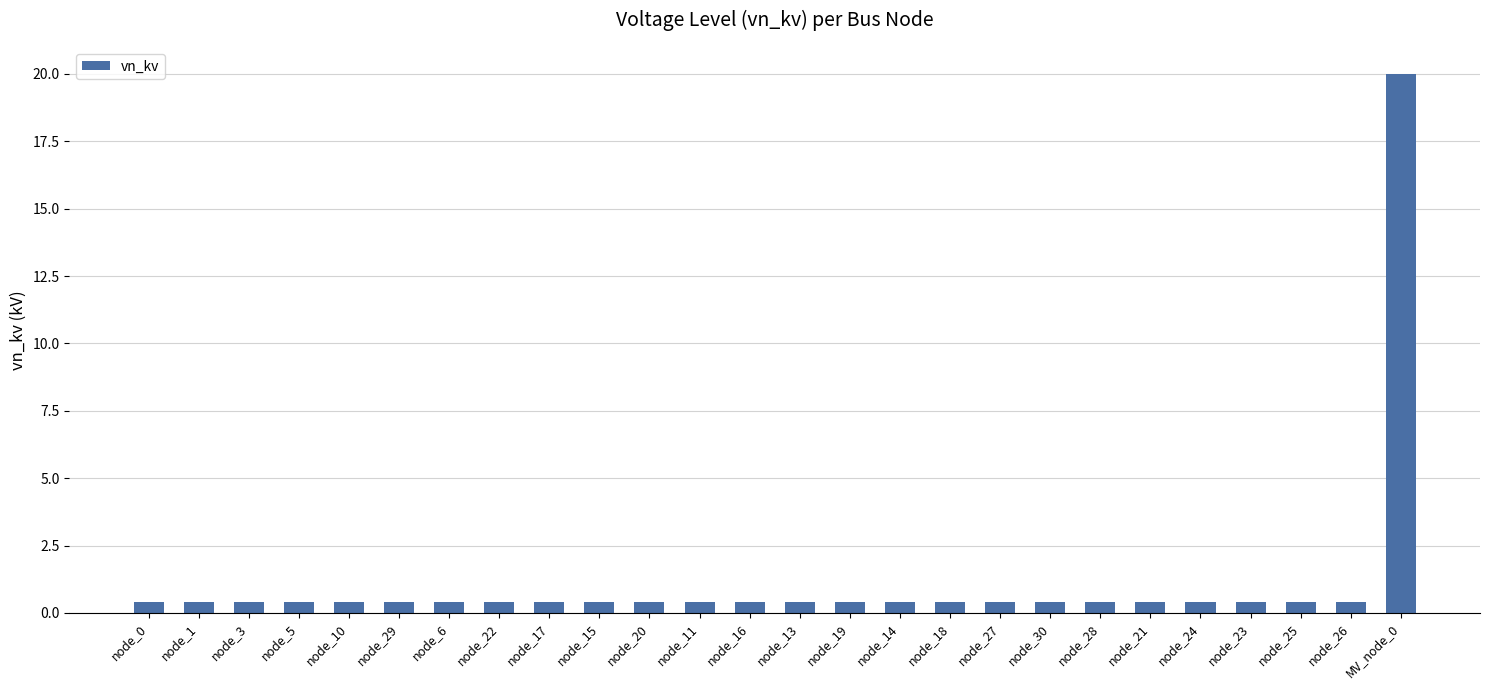

The chart shows a value of 0.4 at node_23. True or false?

True